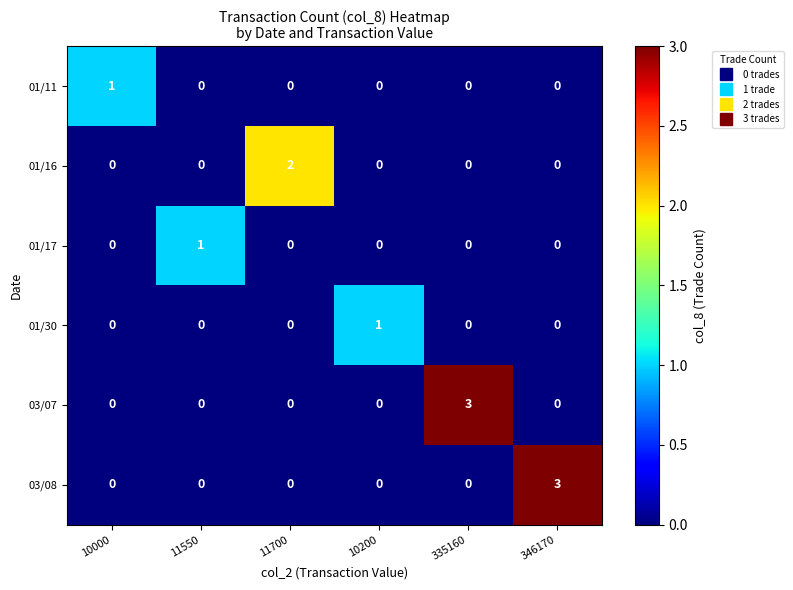

The value of 03/07 at 11550 is 2. True or false?

False